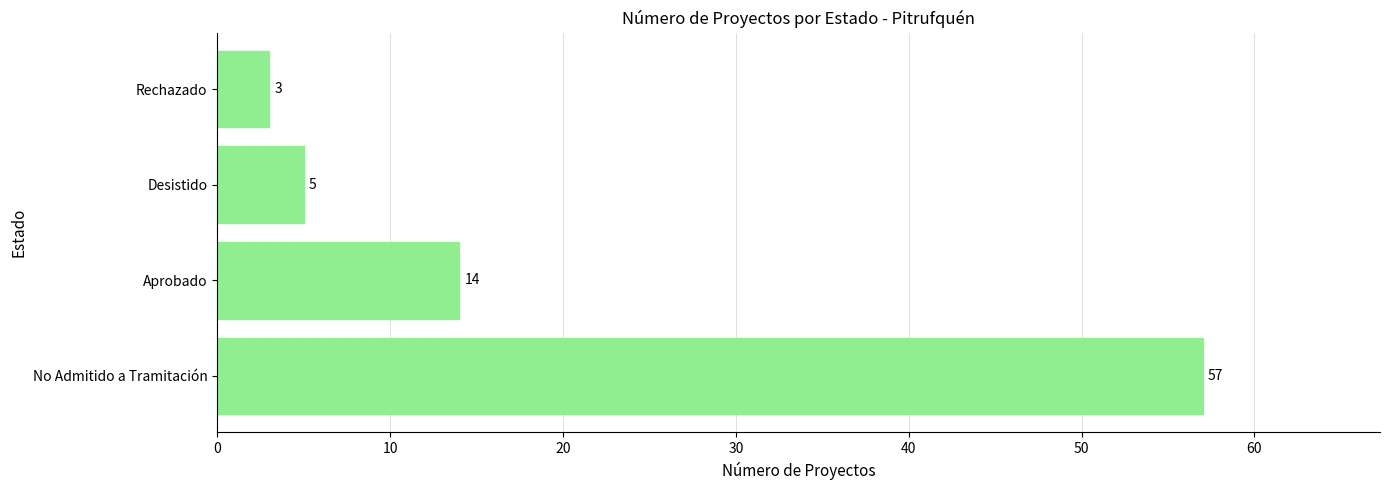

What is the average value?

20